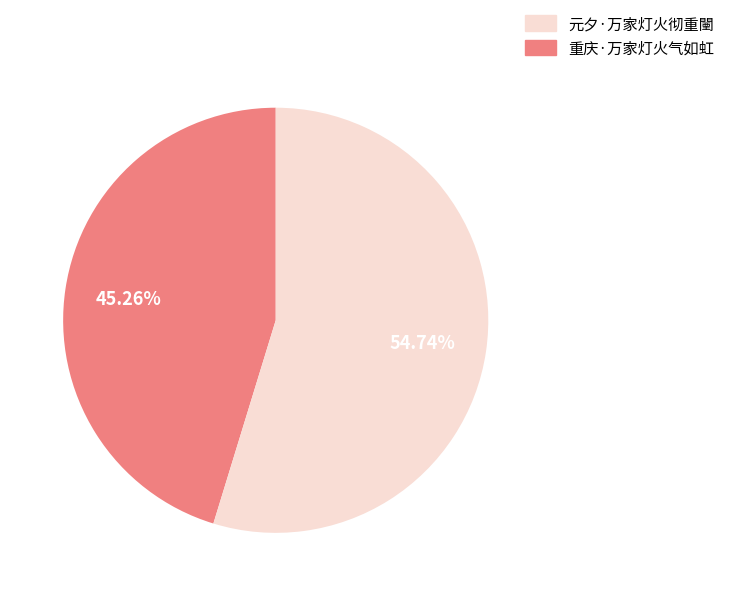

Is there any slice that represents more than half of the pie?

Yes